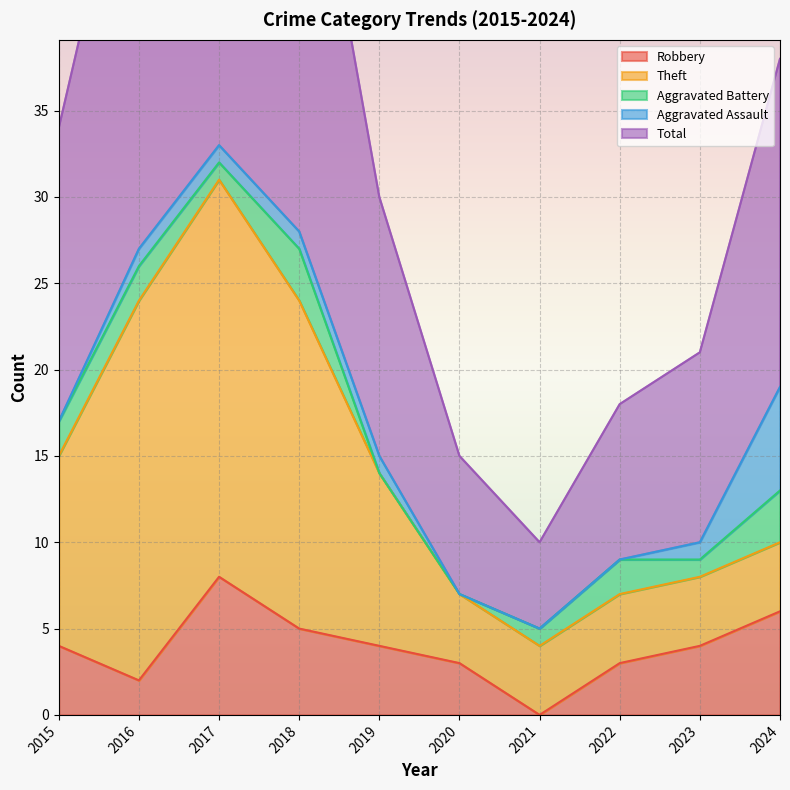

Which series has the largest range (max minus min)?

Total